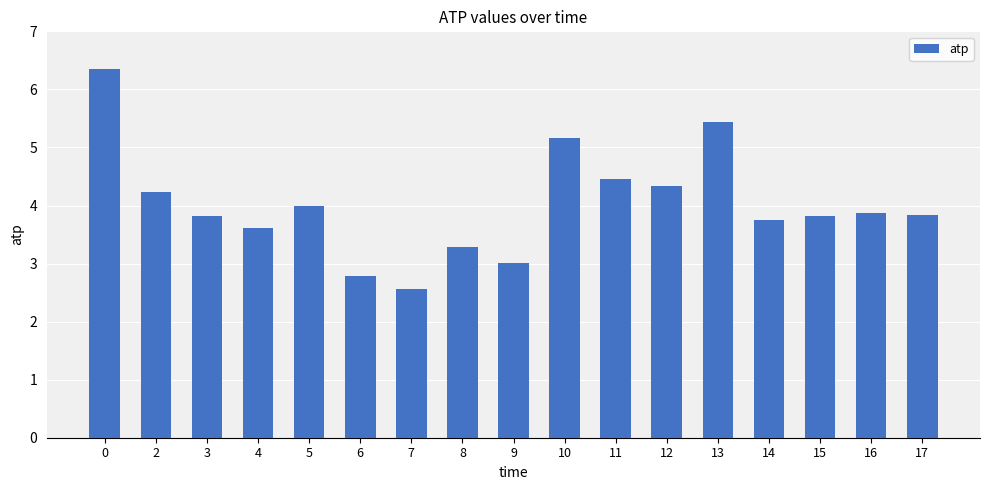

Is it true that the value at 3 is 3.8?

True